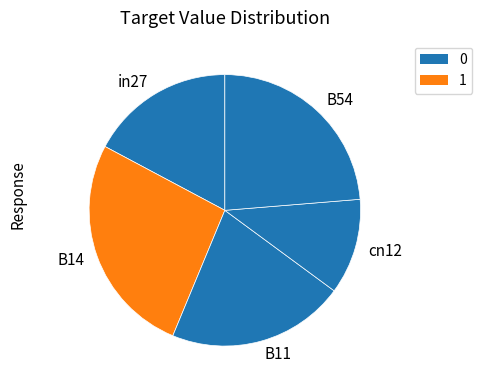

Rank the categories by value from lowest to highest.

cn12, in27, B11, B54, B14